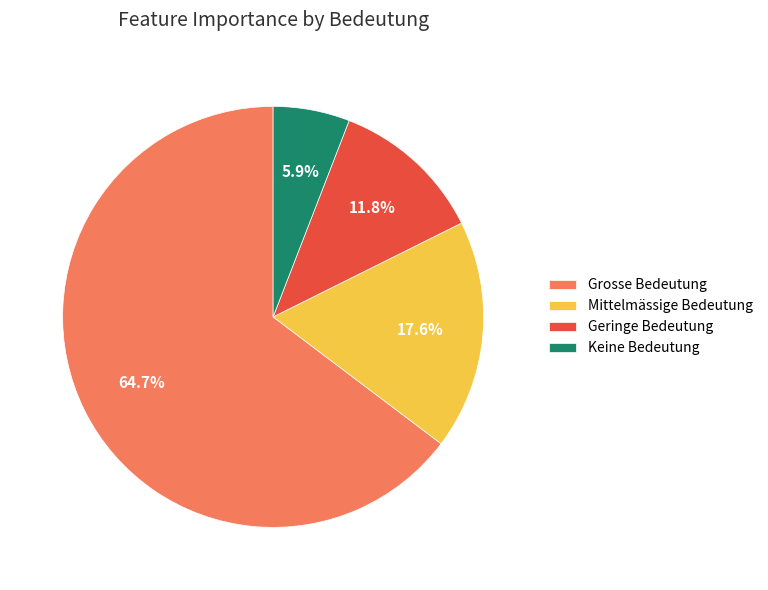

Approximately how many times larger is the value at Geringe Bedeutung compared to Mittelmässige Bedeutung?

0.7